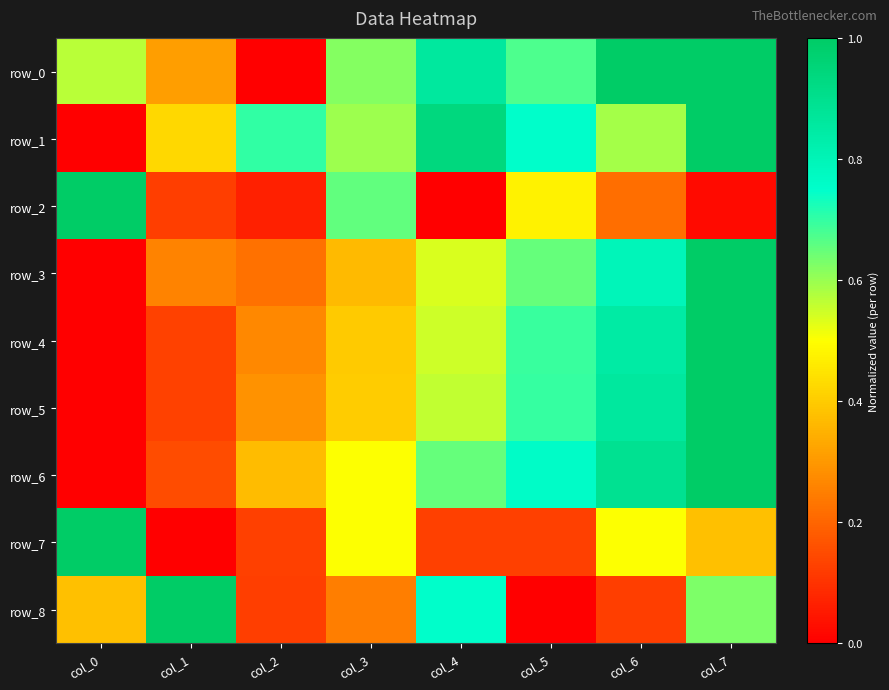

What is the highest value of the row_6 series?

1.0